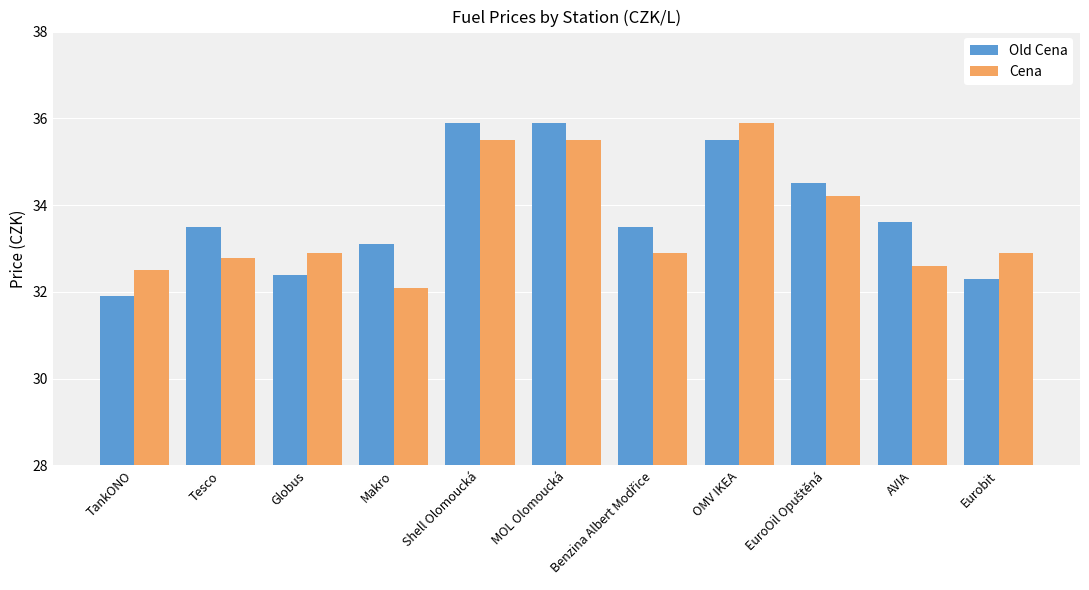

What is the total value across all series at OMV IKEA?

71.4